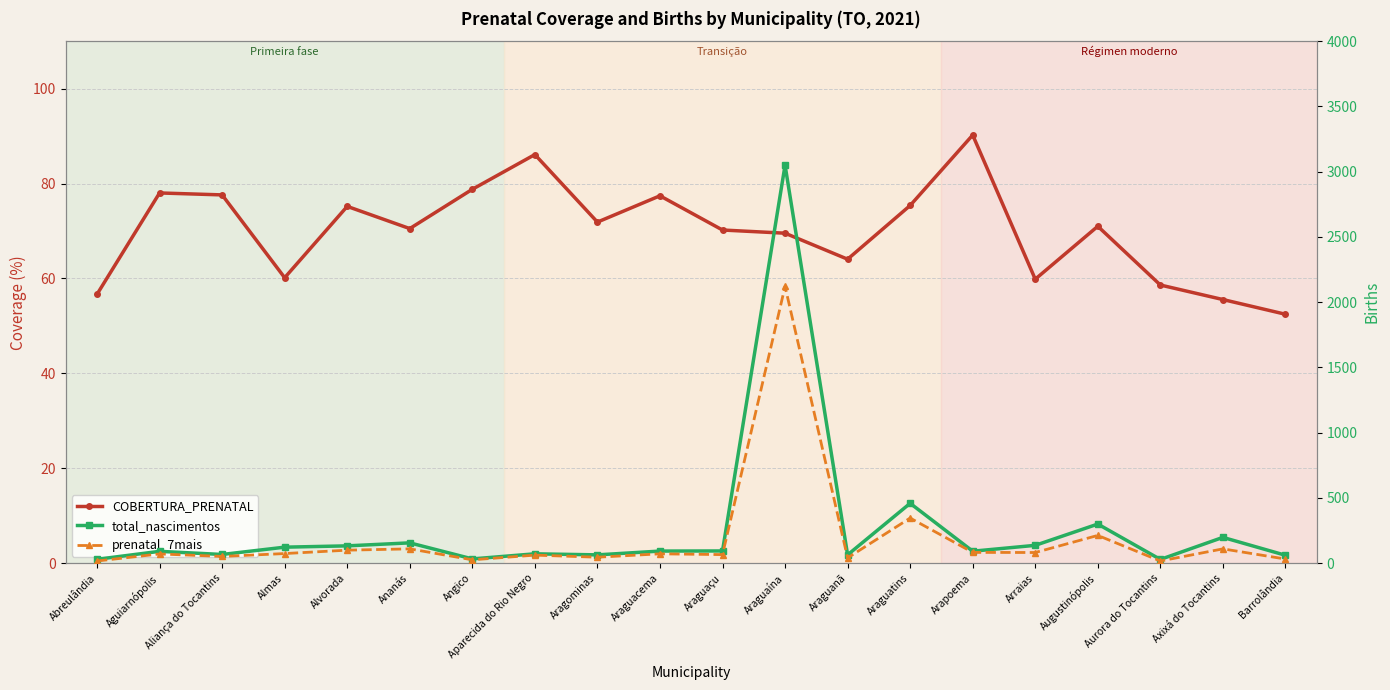

What is the difference between the COBERTURA_PRENATAL values at Augustinópolis and Araguaçu?

0.8